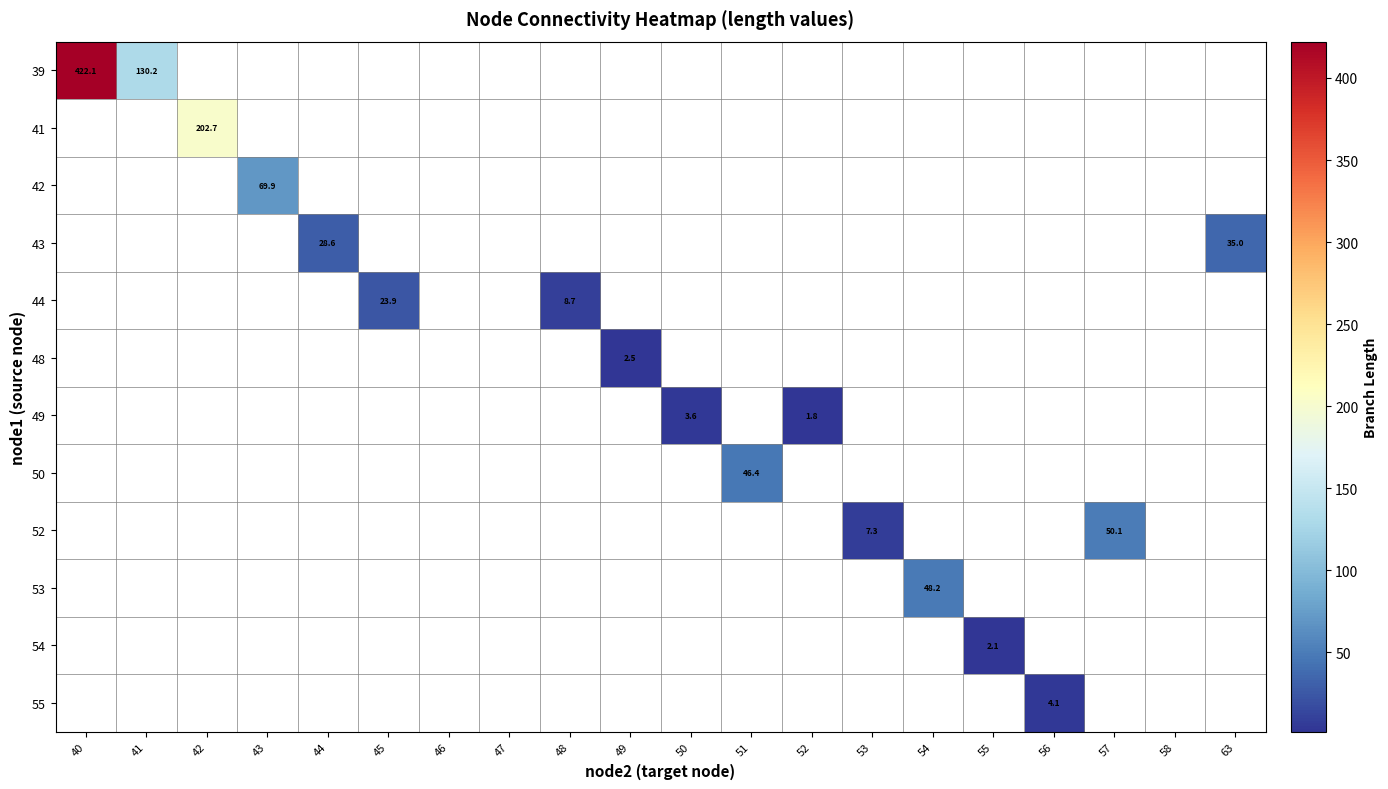

Count the number of data series in this chart.

12